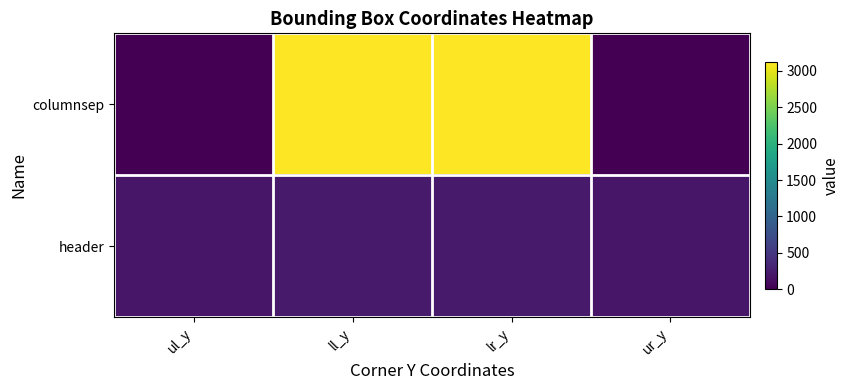

Between lr_y and ur_y, which series saw the biggest shift?

columnsep